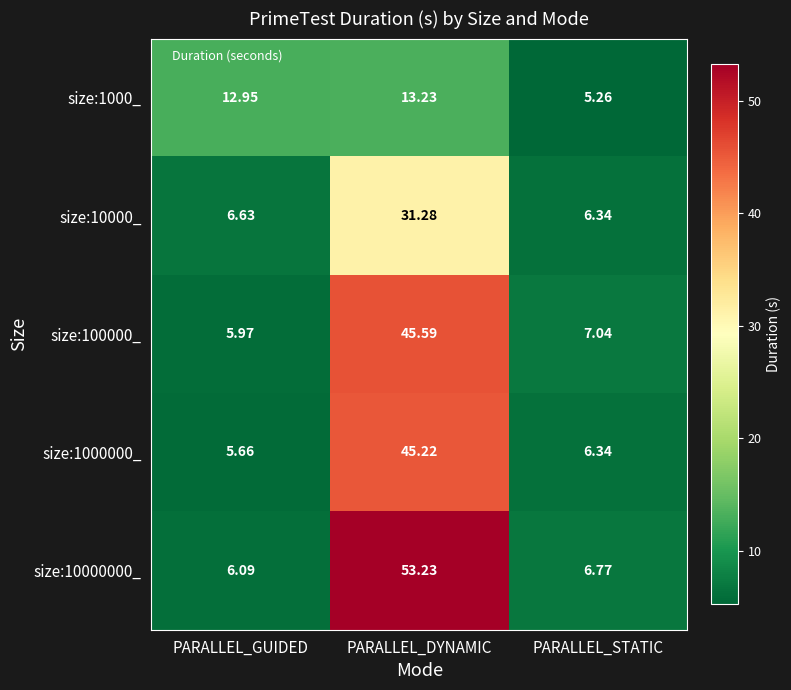

Rank the series by their maximum value, from lowest to highest.

size:1000_, size:10000_, size:1000000_, size:100000_, size:10000000_